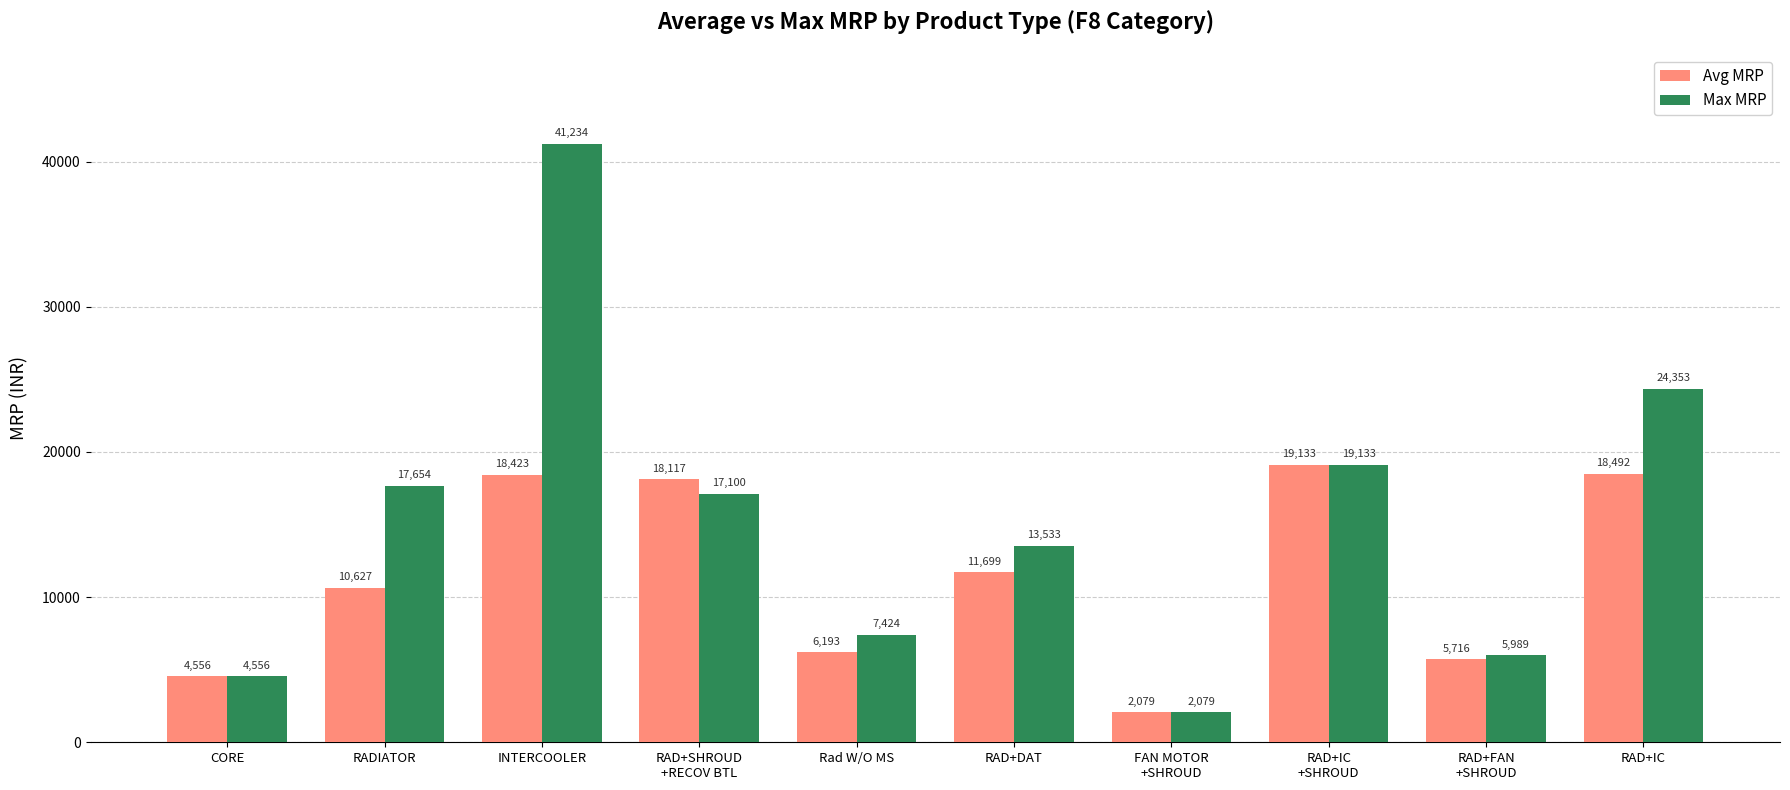

True or false: Max MRP has a value of 8625 at RAD+SHROUD
+RECOV BTL.

False